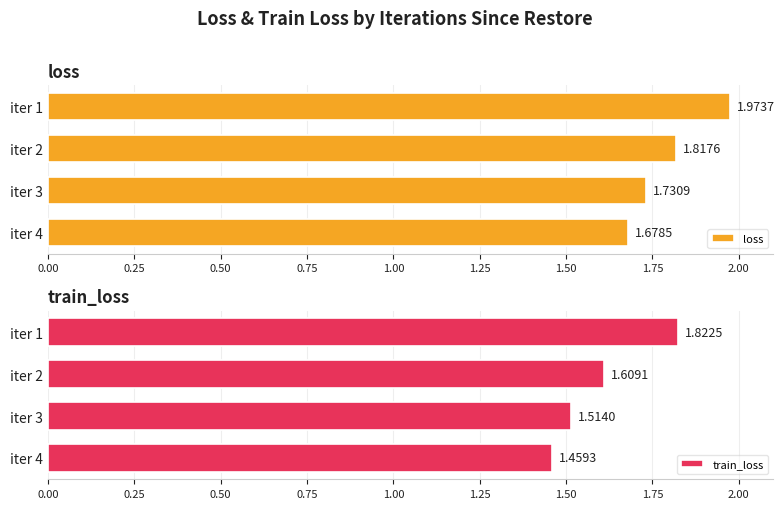

Which series has the largest total across all categories?

loss